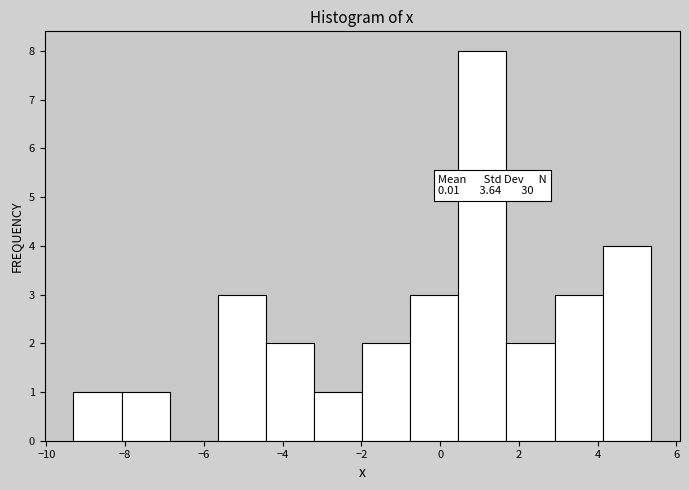

Over which range of the x-axis is the bar tallest?

0.4 to 1.6